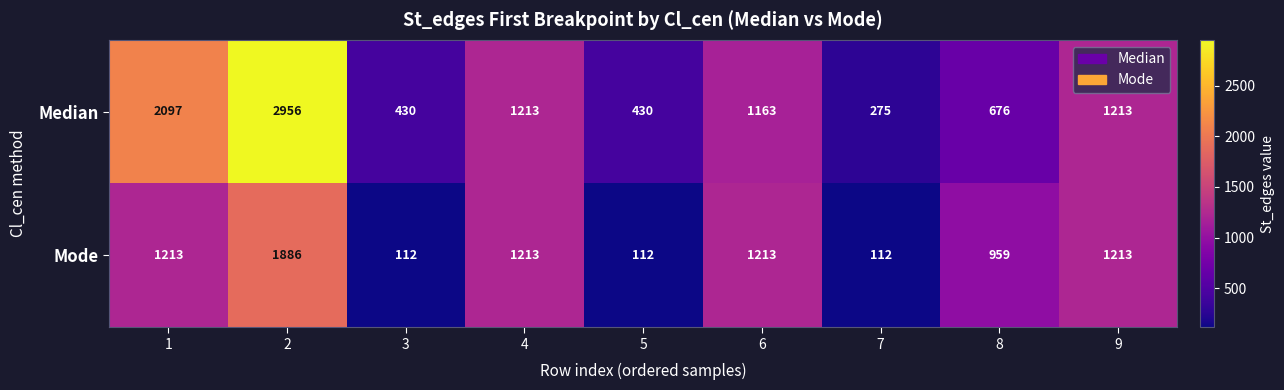

Is the value of Median at 4 greater than the value of Mode at 3?

Yes